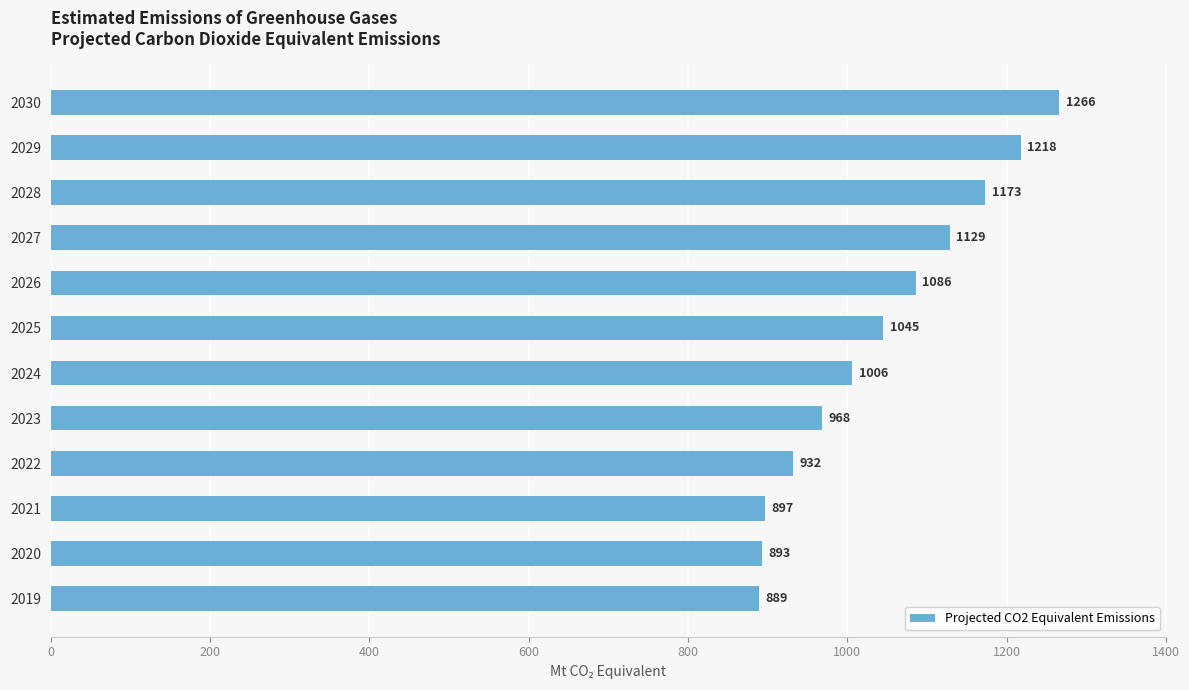

Count the number of data series in this chart.

1